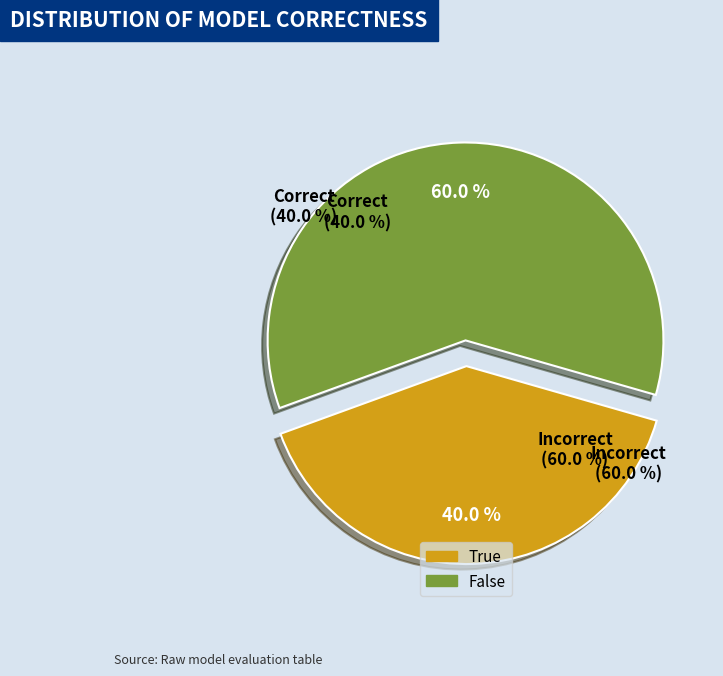

How much of the chart is everything except False?

40.0%